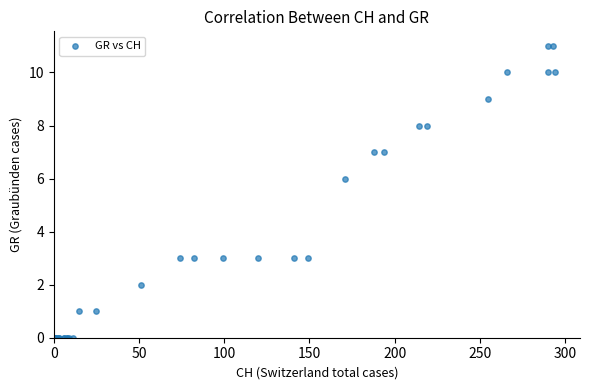

What Y value in the scatter plot is closest to 5?

6